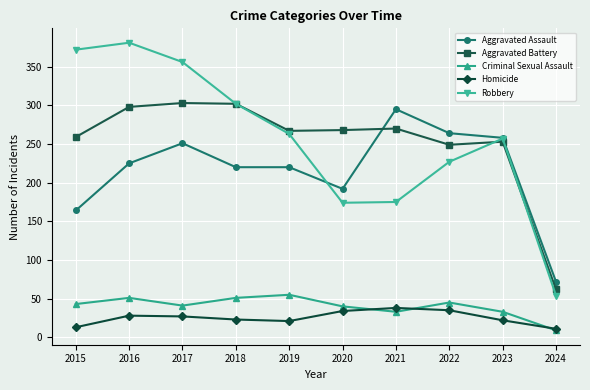

At which category does the chart reach its peak across all series?

2016